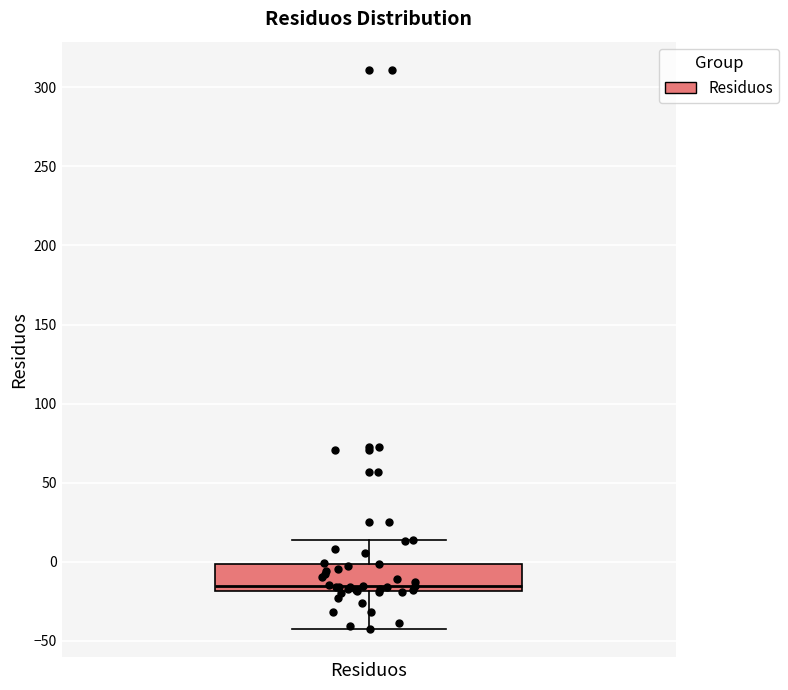

Where does the lower whisker of the box for Residuos end on the y-axis? The values are not printed on the chart, so give them approximately, as read against the axis.

-45